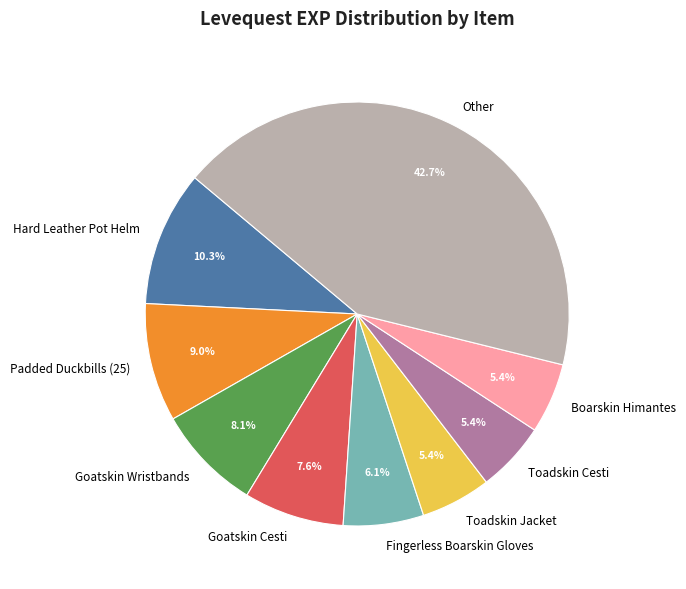

Does Goatskin Cesti account for over 50% of the chart?

No